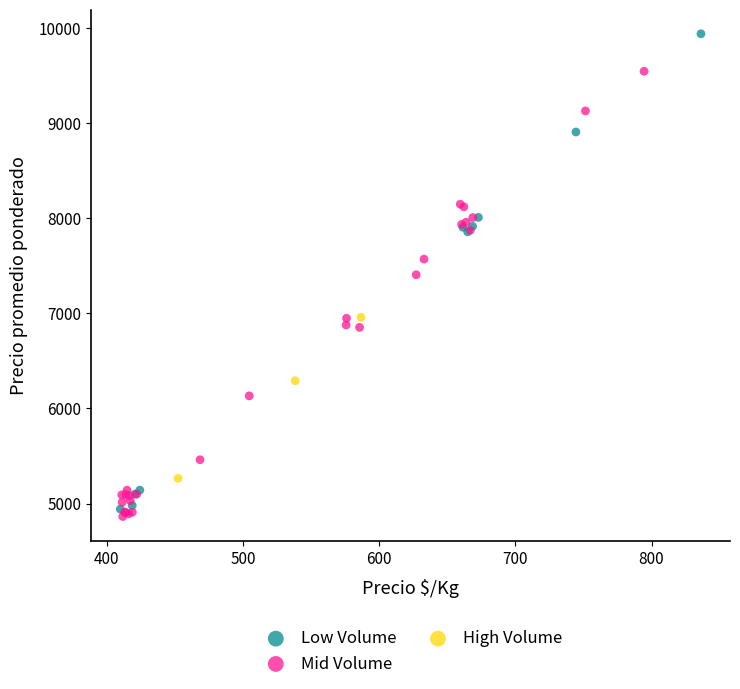

Which series has the widest spread of Y values?

Low Volume